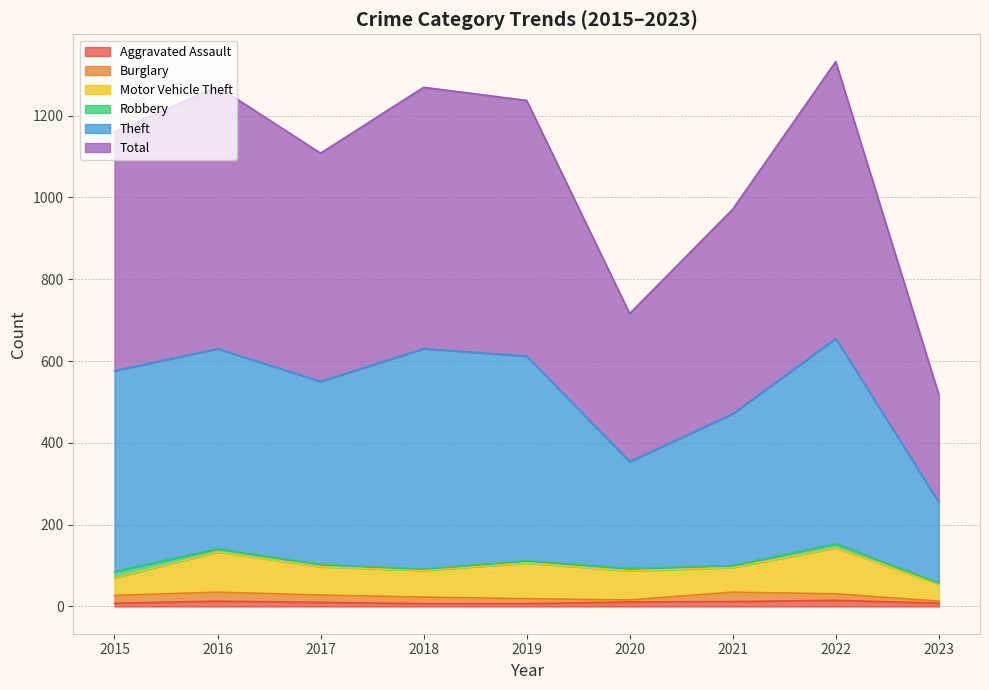

At how many categories does at least one series exceed 491?

9